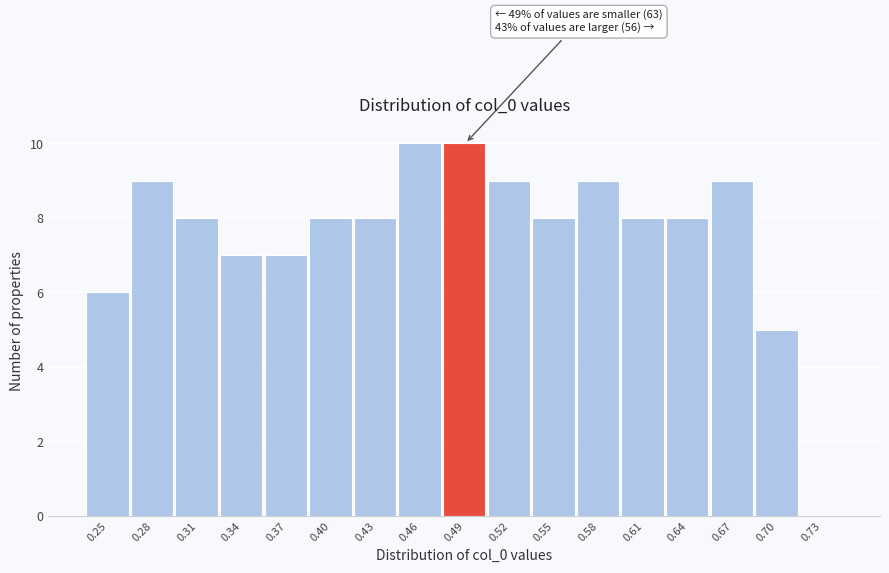

Reading left to right, transcribe all the data shown in this chart.

0.25=6	0.28=9	0.31=8	0.34=7	0.37=7	0.40=8	0.43=8	0.46=10	0.49=10	0.52=9	0.55=8	0.58=9	0.61=8	0.64=8	0.67=9	0.70=5	0.73=0